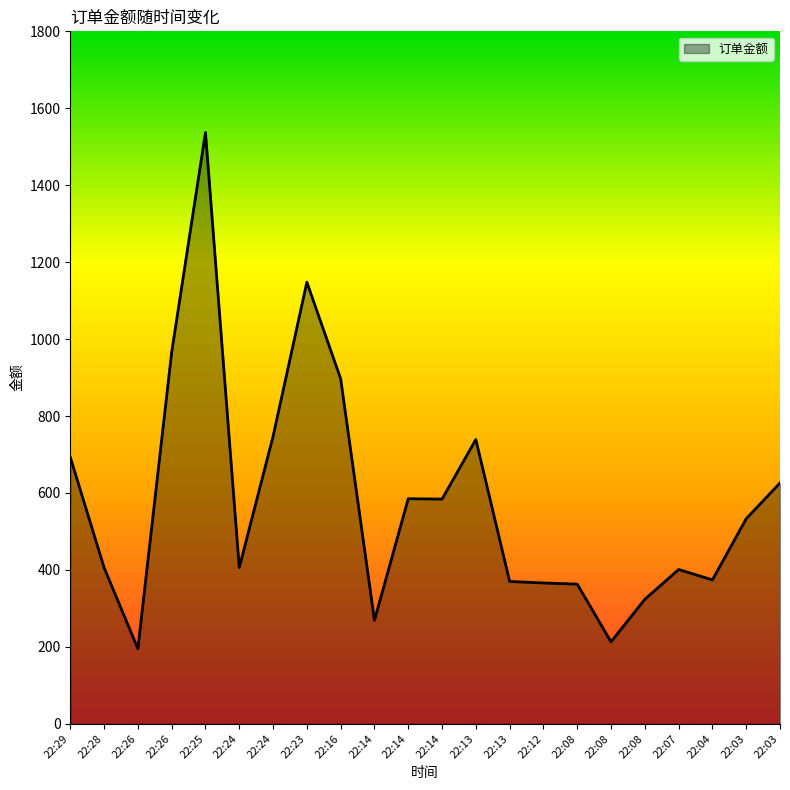

Does the chart display data point markers on the line(s)?

No